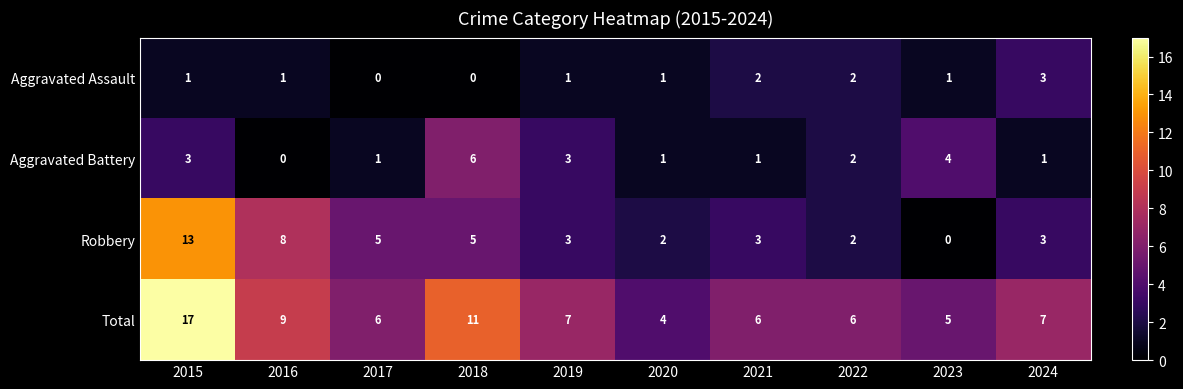

What is the greatest value displayed?

17